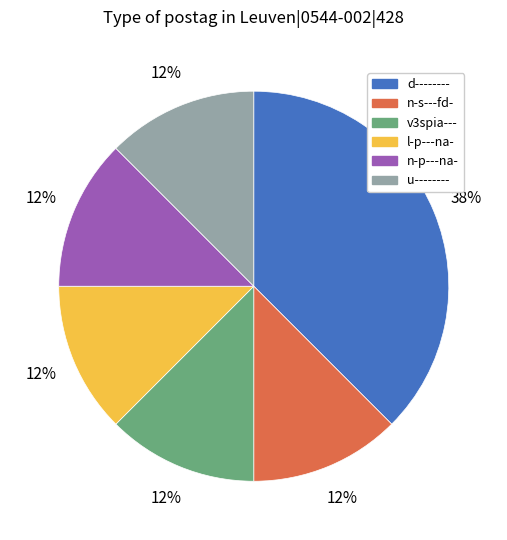

Count the number of slices in the pie.

6